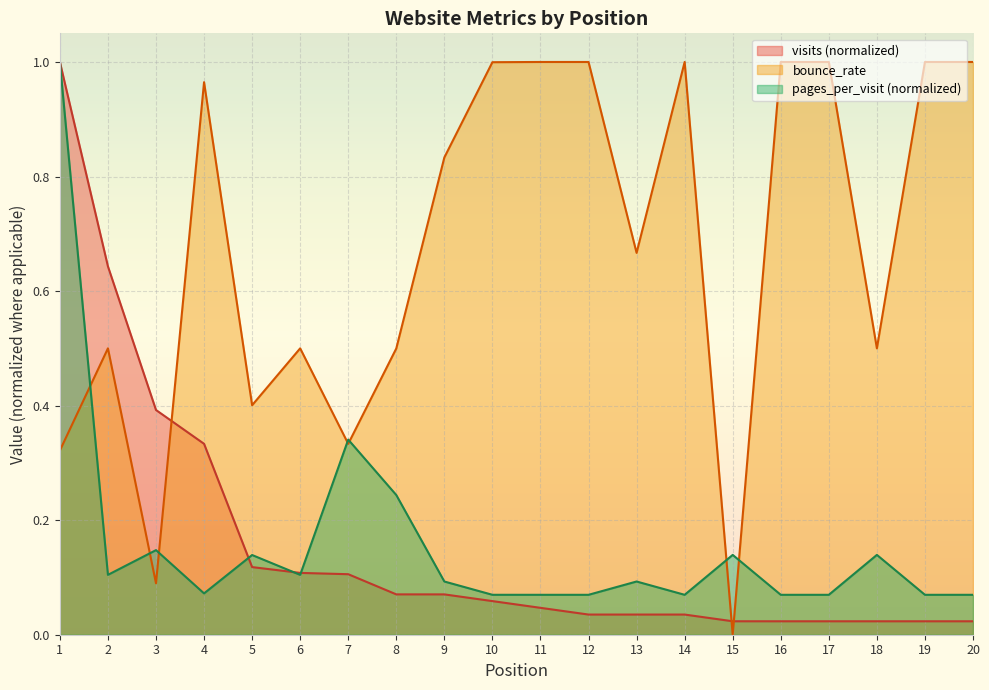

Is it true that pages_per_visit equals 0.1 at 11?

True